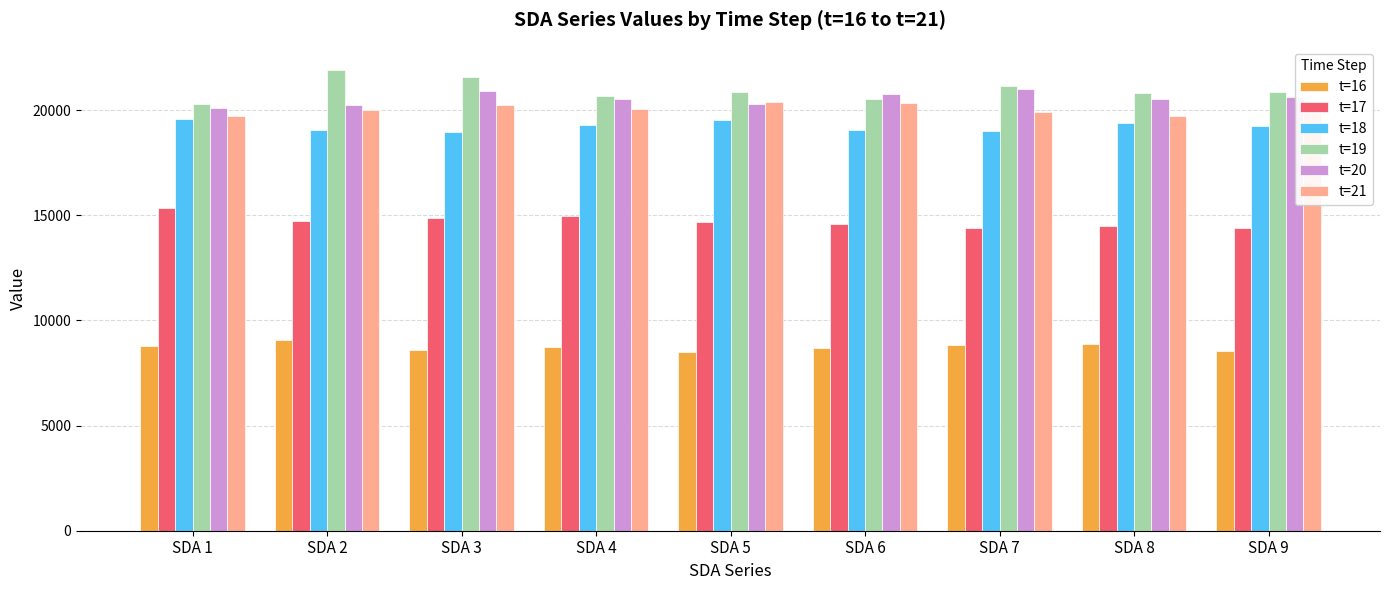

The value of t=18 at SDA 9 is 19253.8. True or false?

True